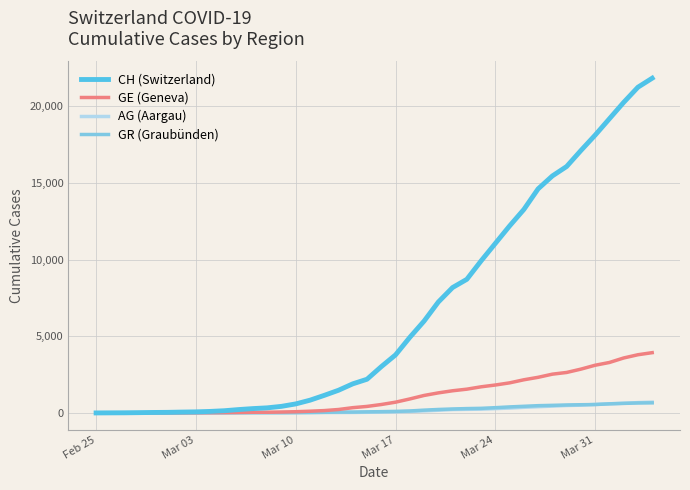

How many lines are shown in the chart?

4